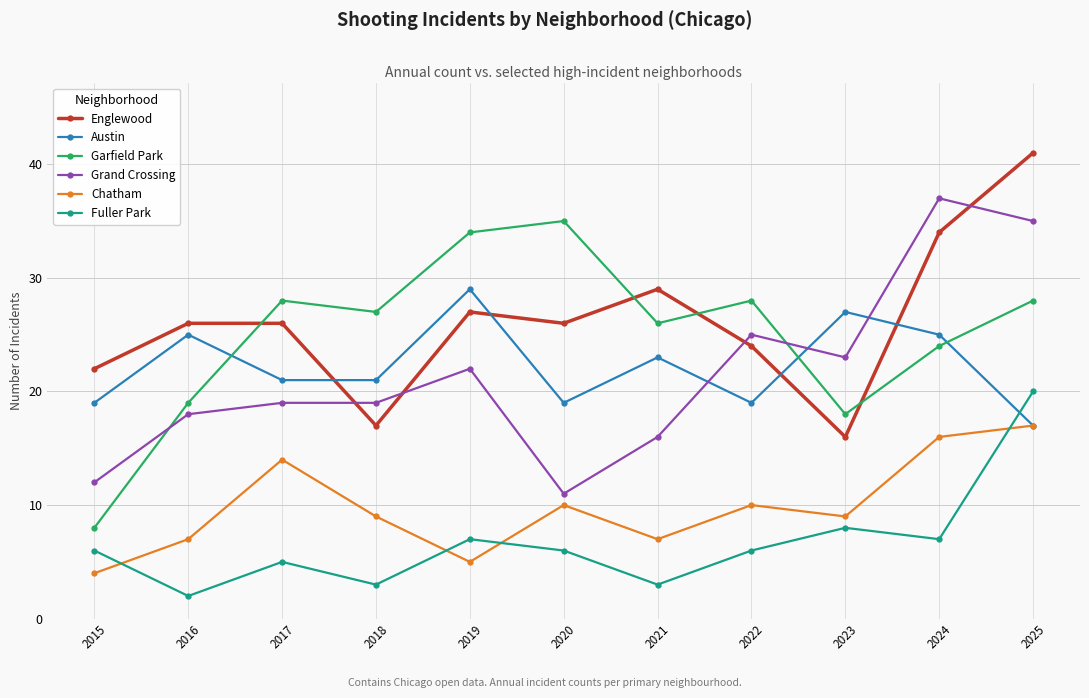

Which category has the lowest value in the Fuller Park series?

2016